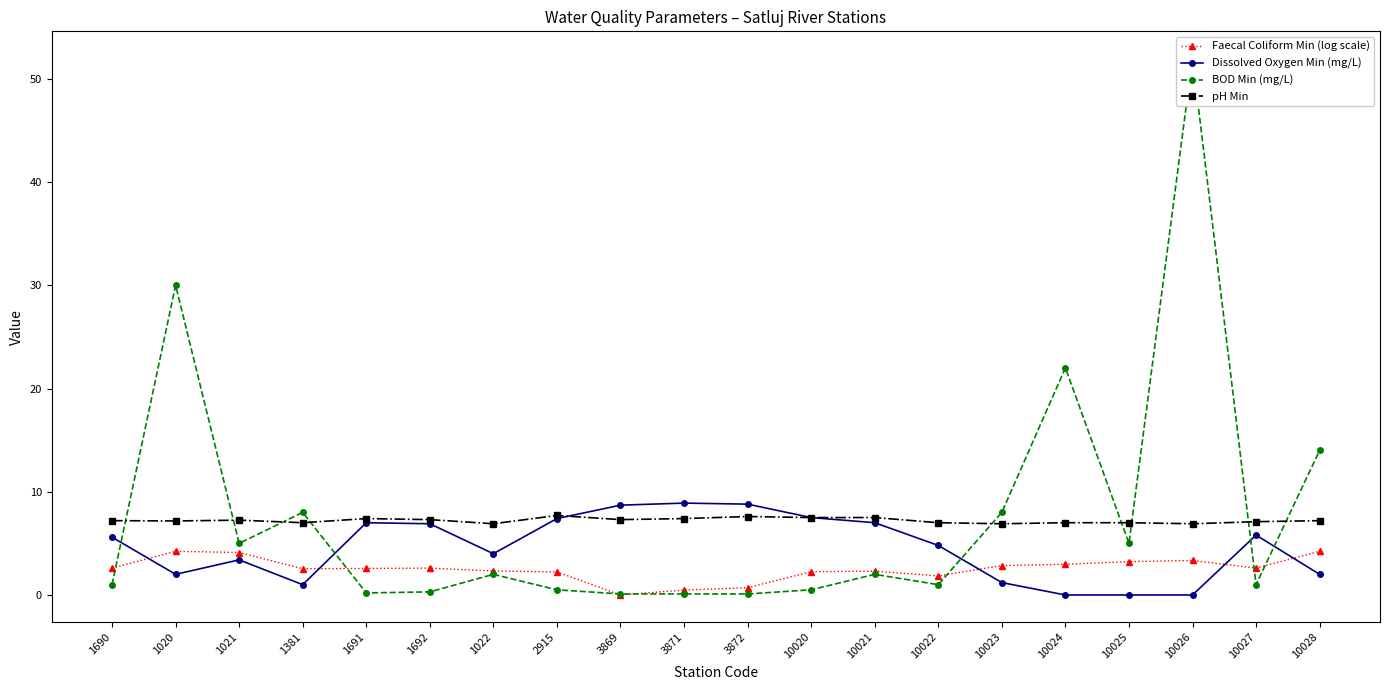

Does the chart have visible grid lines?

No